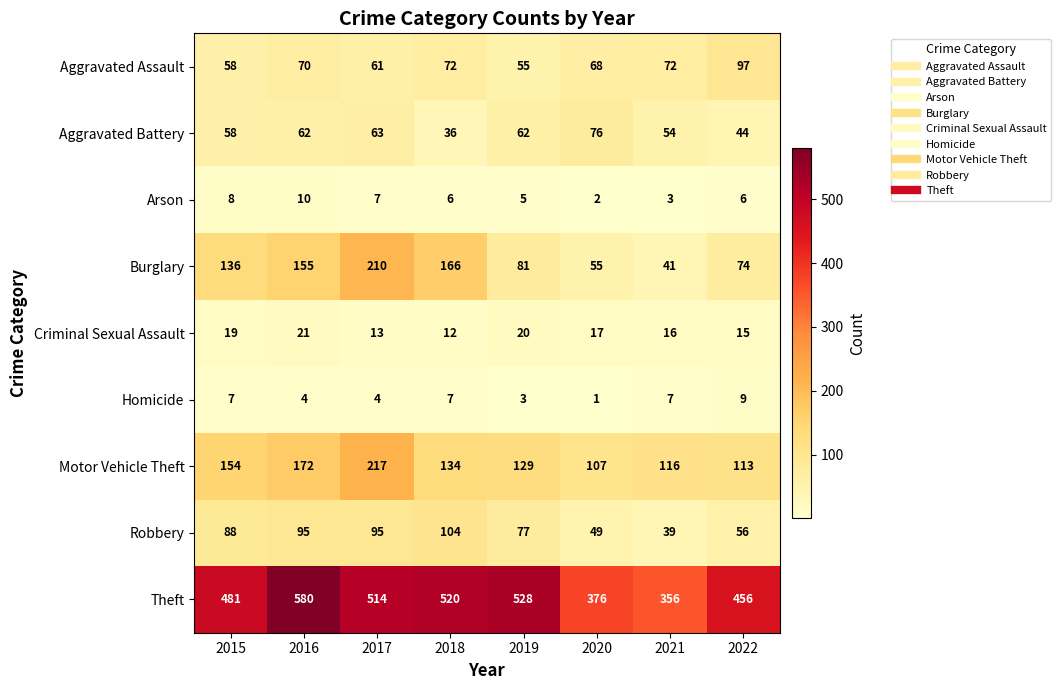

Which category has the lowest value in the Aggravated Assault series?

2019